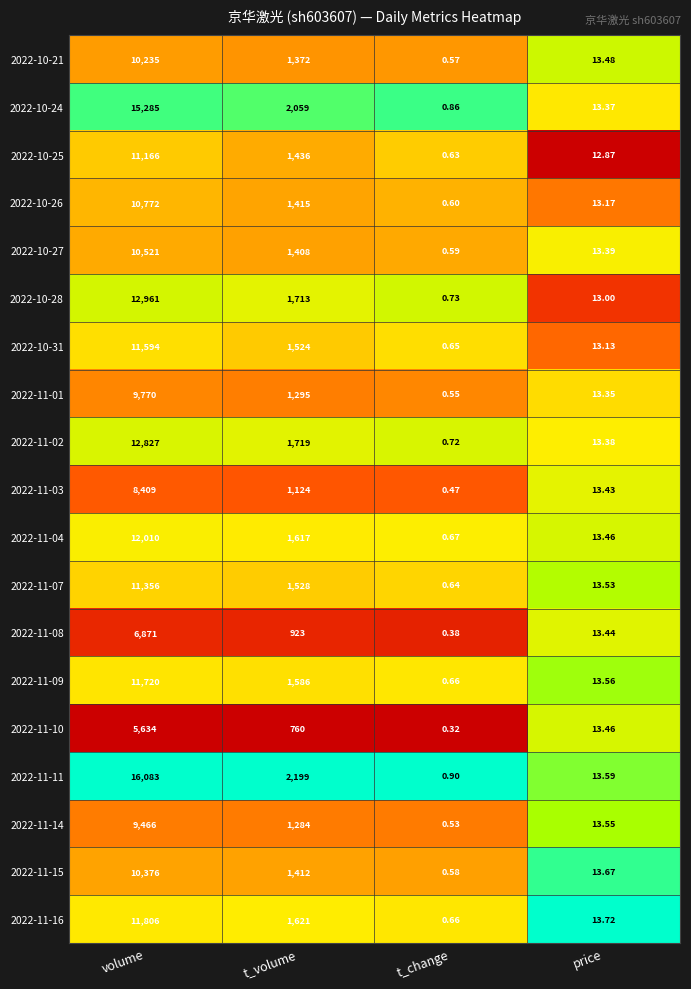

Between volume and price, which series saw the biggest shift?

2022-11-11